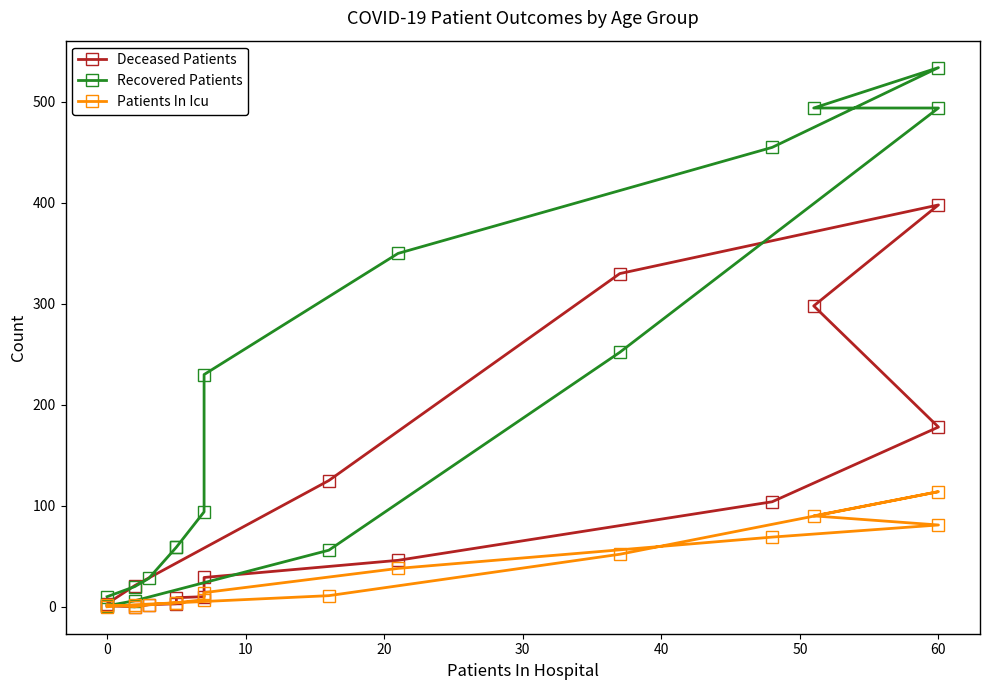

At 0, list the series in order from largest to smallest.

Recovered Patients, Patients In Icu, Deceased Patients